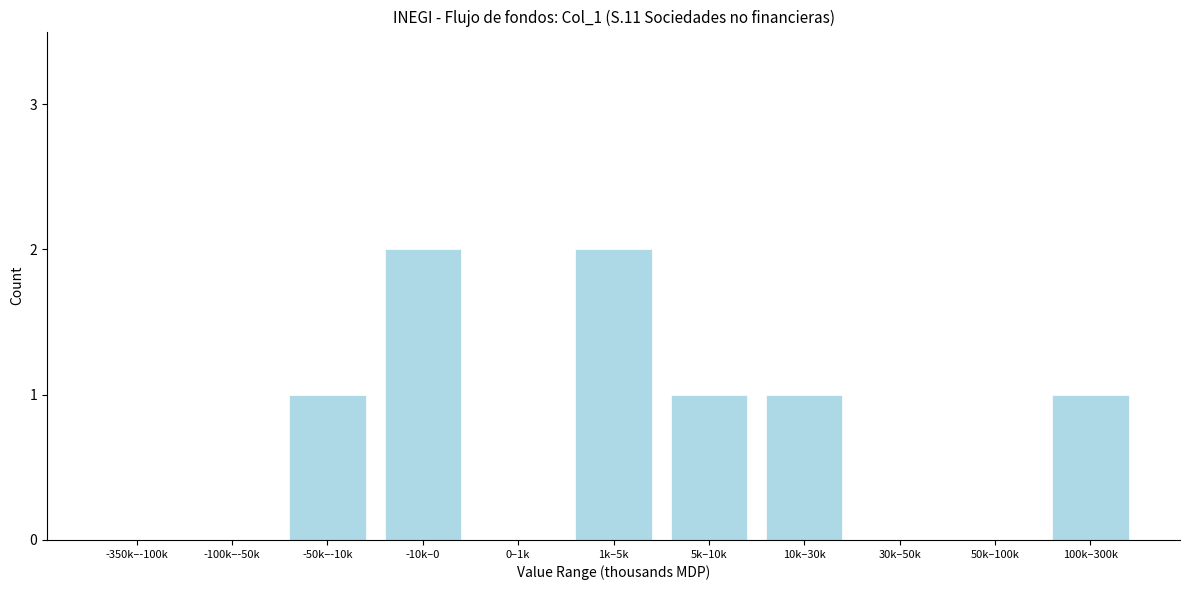

Reading left to right, list all the values displayed in this chart.

-350k–-100k=0	-100k–-50k=0	-50k–-10k=1	-10k–0=2	0–1k=0	1k–5k=2	5k–10k=1	10k–30k=1	30k–50k=0	50k–100k=0	100k–300k=1